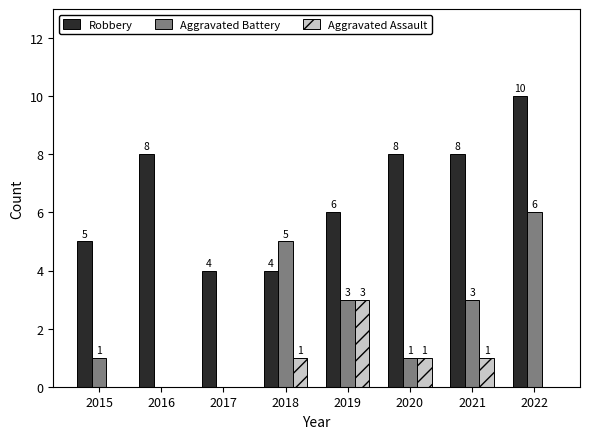

What is the total value across all series at 2018?

10